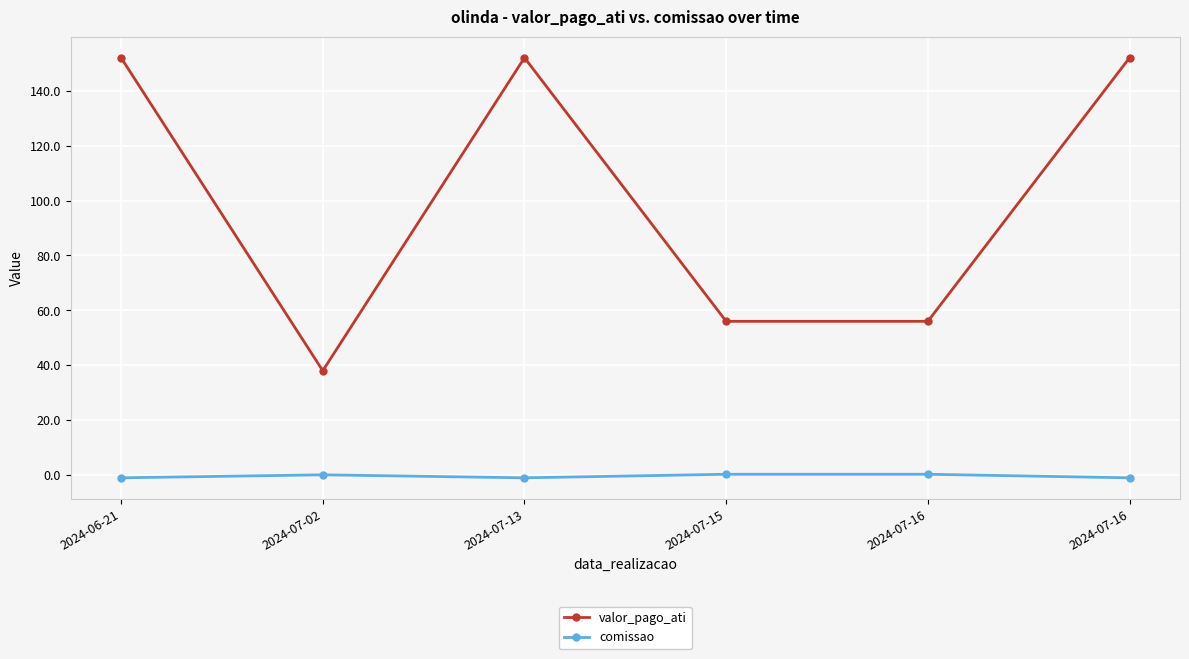

What are all the series names shown in the legend?

valor_pago_ati, comissao